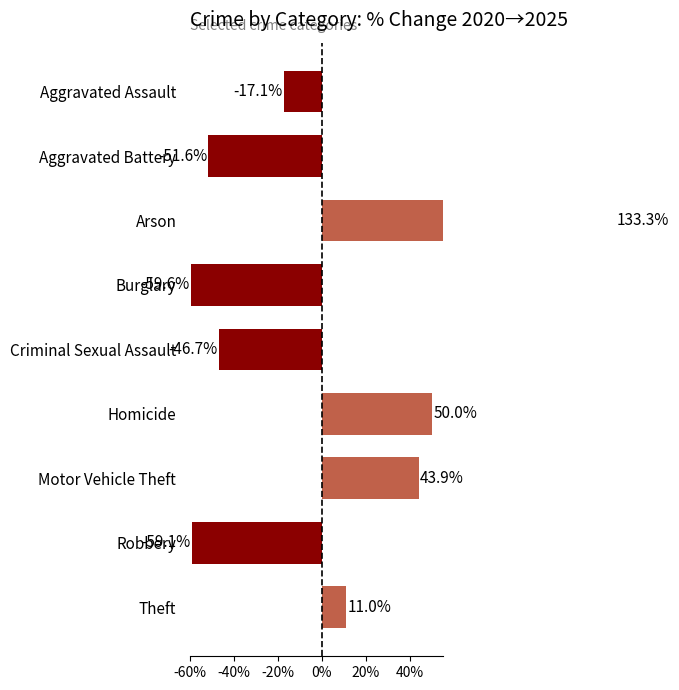

Count the number of values greater than 0.

4